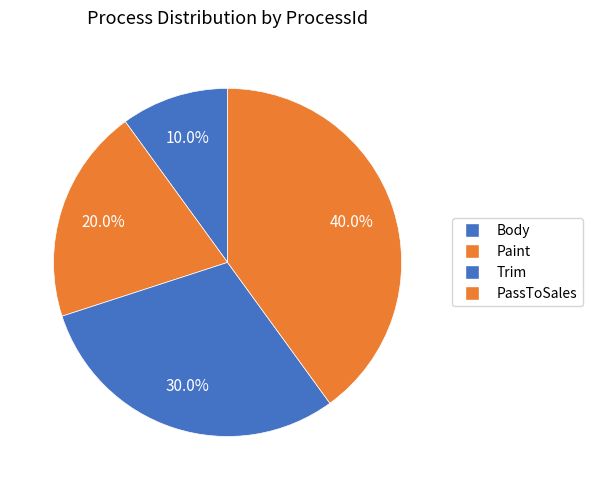

How many slices are in this pie chart?

4